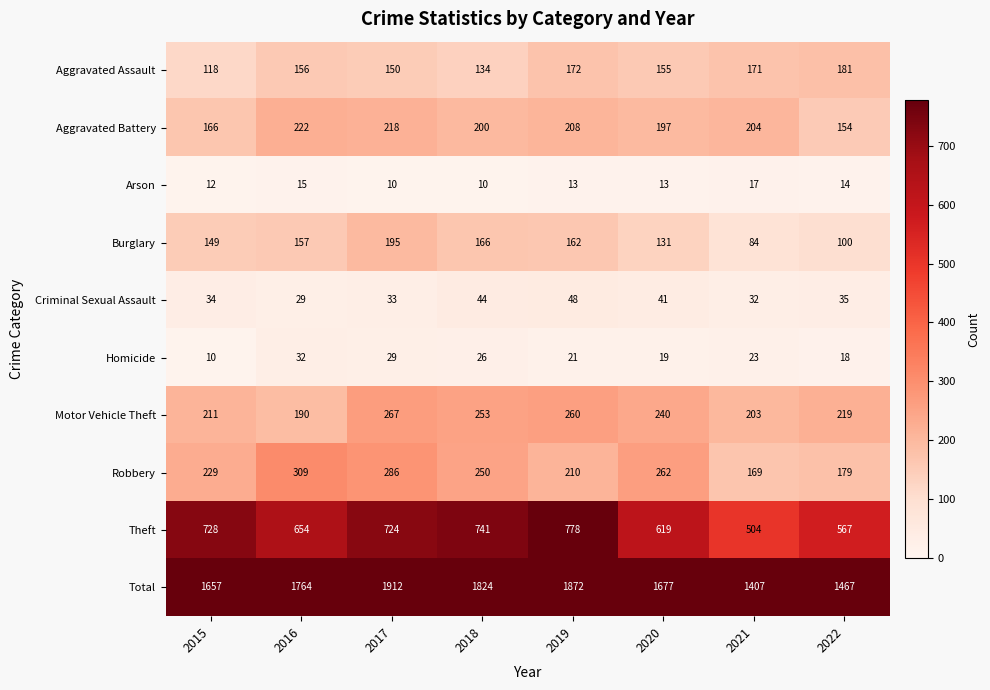

The value of Total at 2022 is 1467. True or false?

True